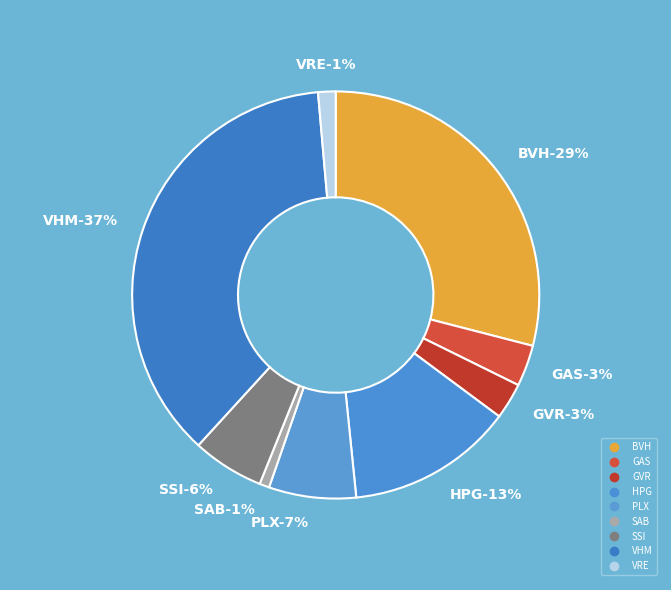

True or false: SAB accounts for 1% of the total.

True